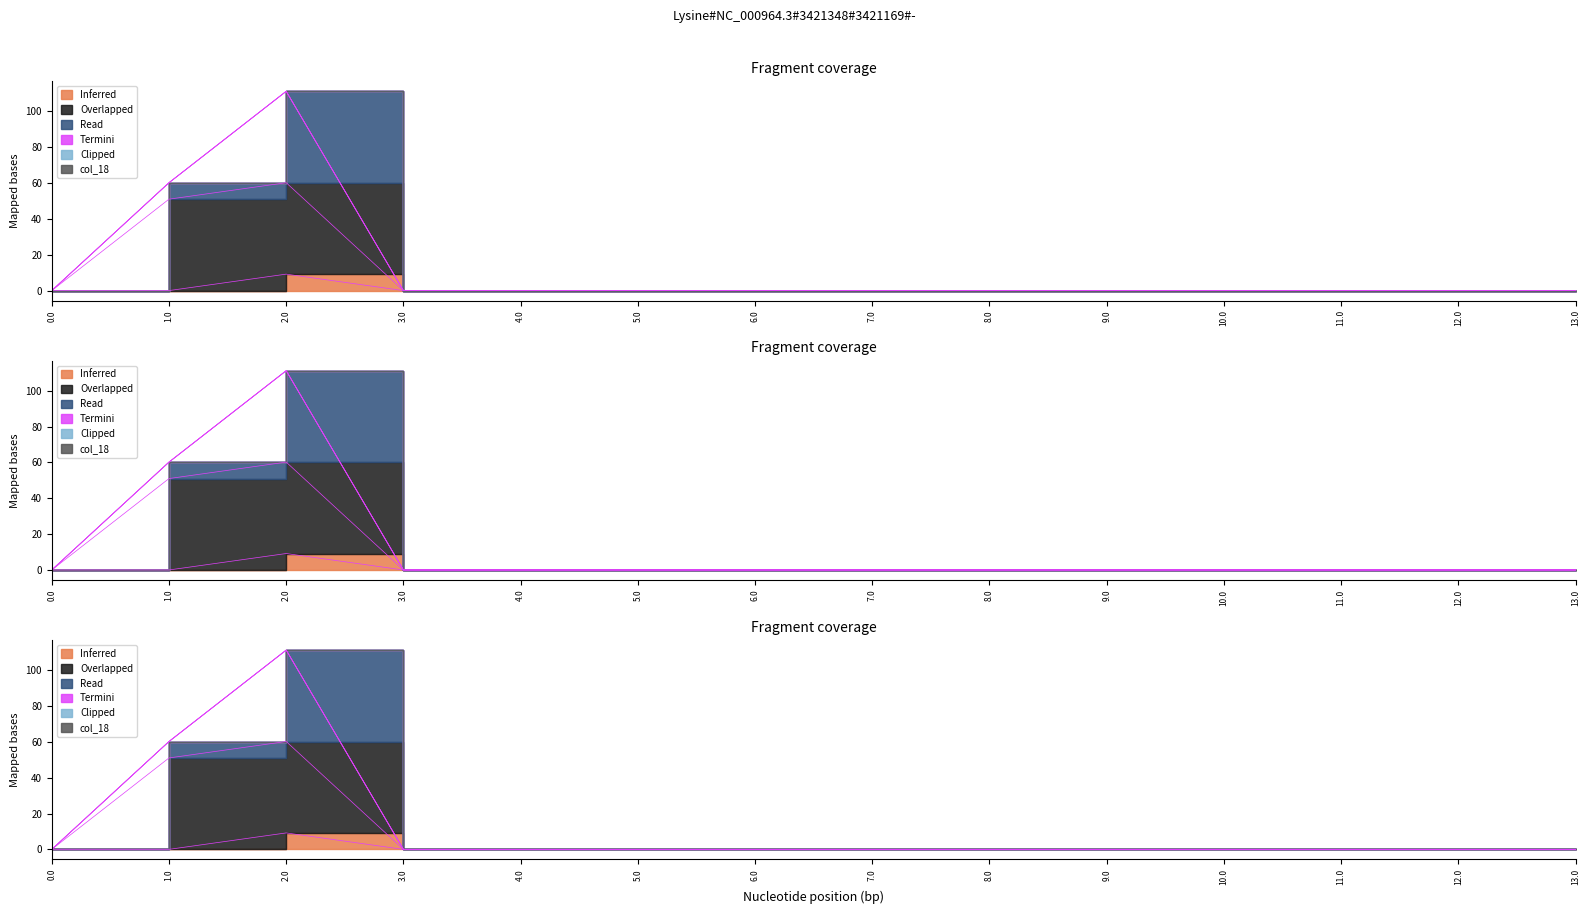

What is the label of the 4th point from the right?

10.0